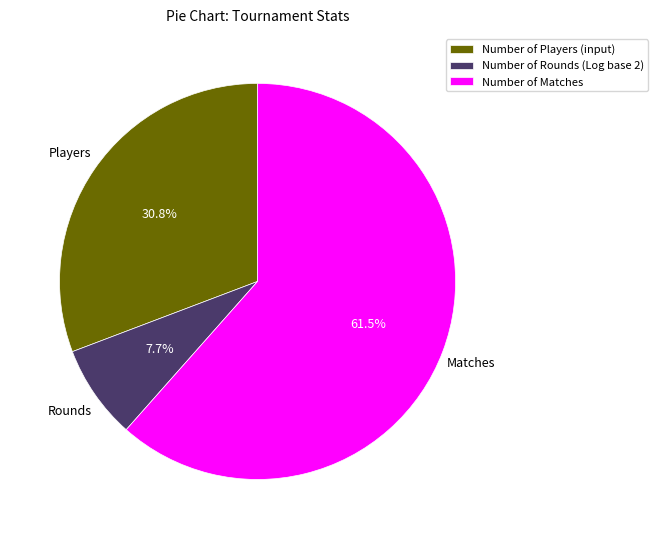

Is there a majority slice in this chart?

Yes